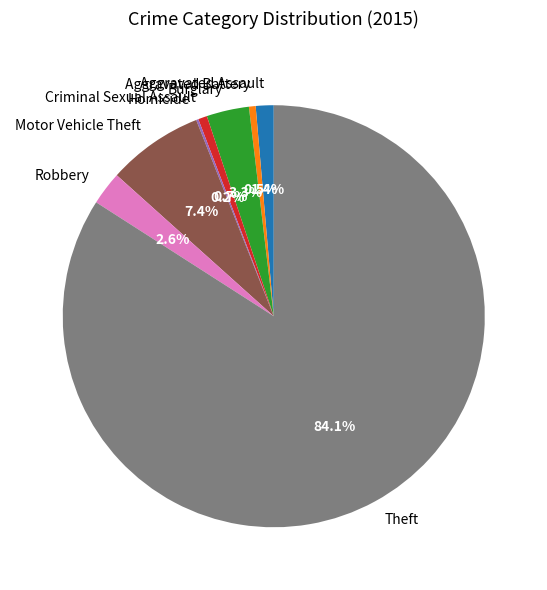

True or false: Motor Vehicle Theft accounts for 7% of the total.

True